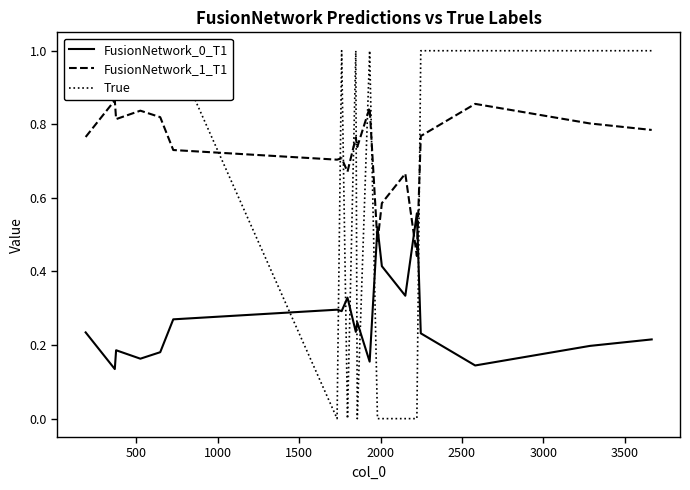

How many intersections are there between FusionNetwork_1_T1 and FusionNetwork_0_T1?

4